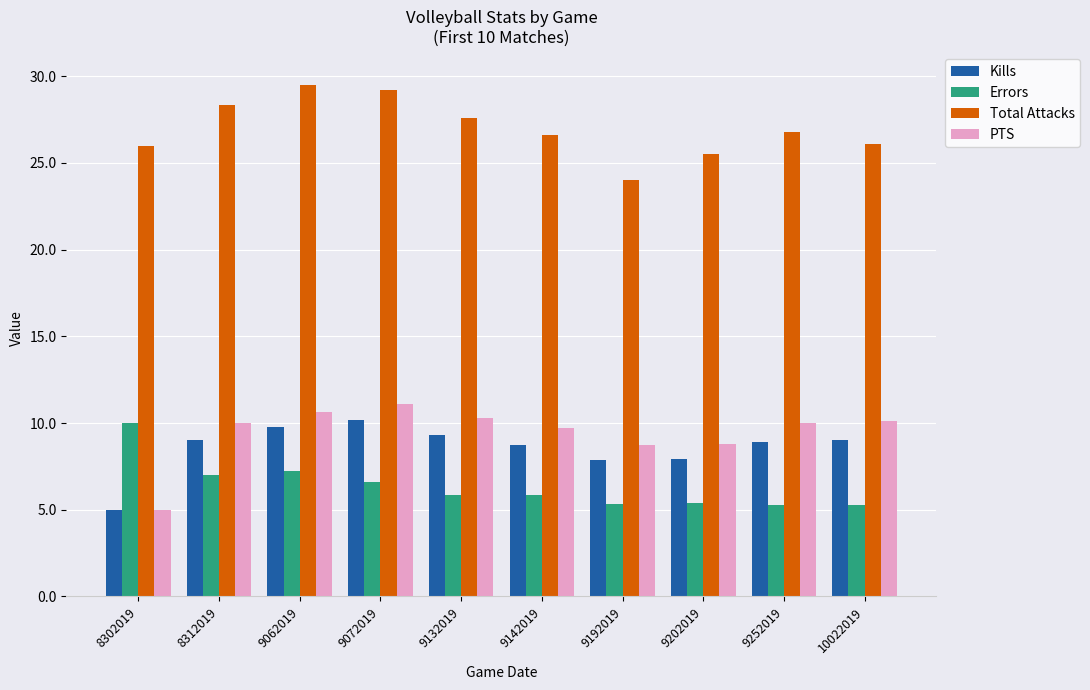

Which series changed the most between 9072019 and 9132019?

Total Attacks